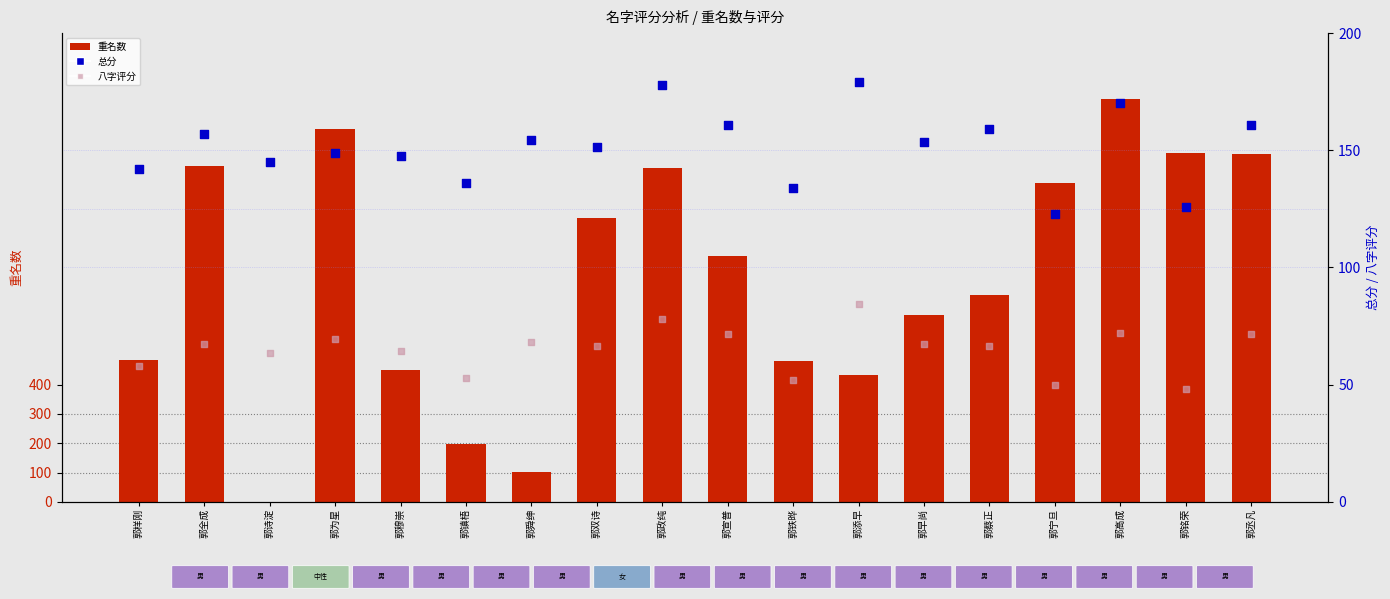

At which category is the sum across all series the highest?

郭高成